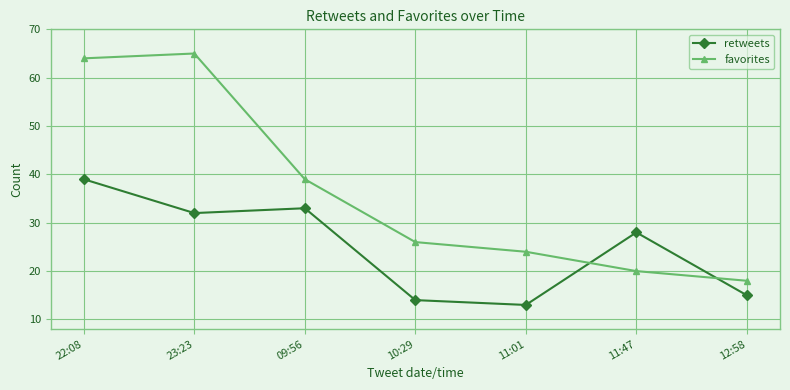

Between which two adjacent categories do retweets and favorites first intersect?

11:01 and 11:47